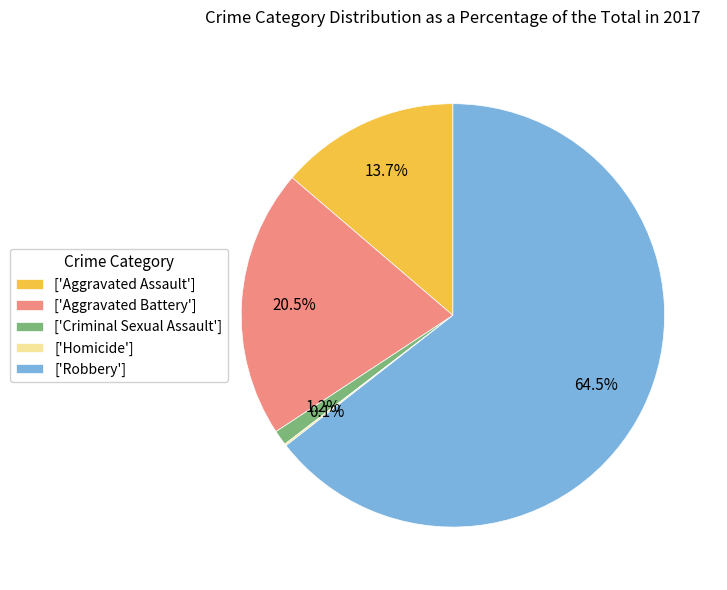

Between ['Robbery'] and ['Aggravated Assault'], which is larger?

['Robbery']